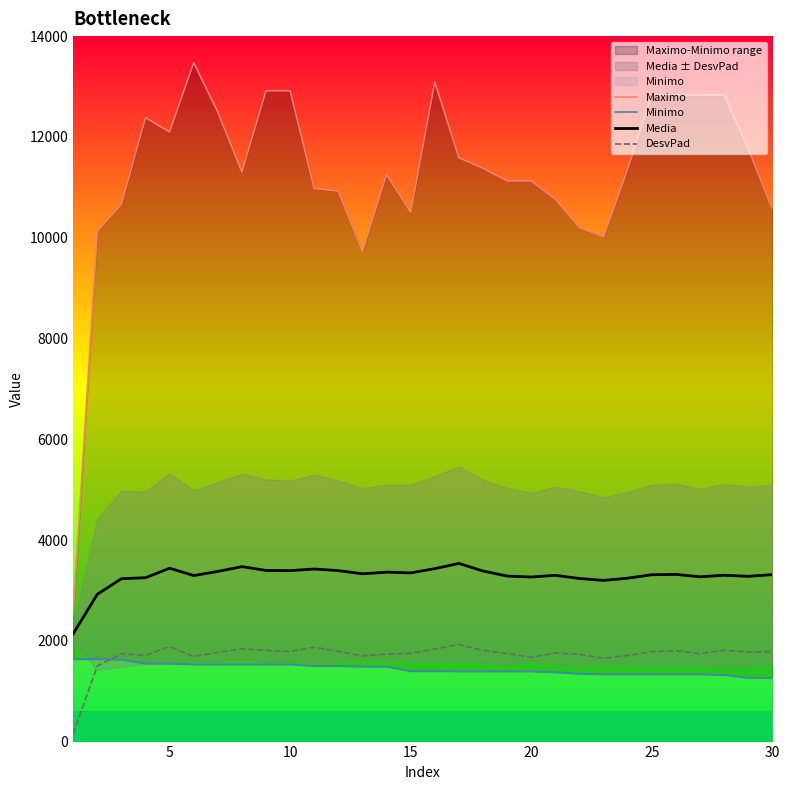

The value of DesvPad at 25 is 2684.4. True or false?

False